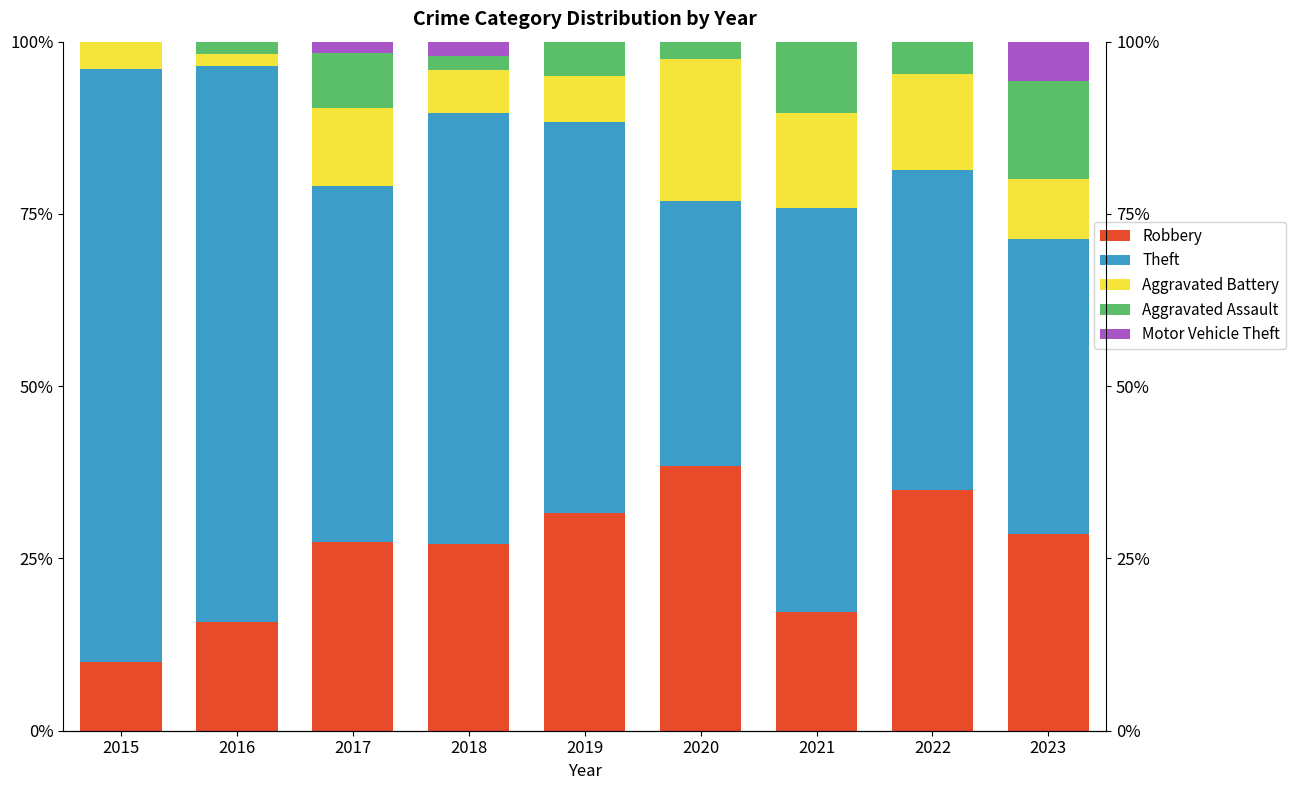

At which category is the sum across all series the highest?

2020